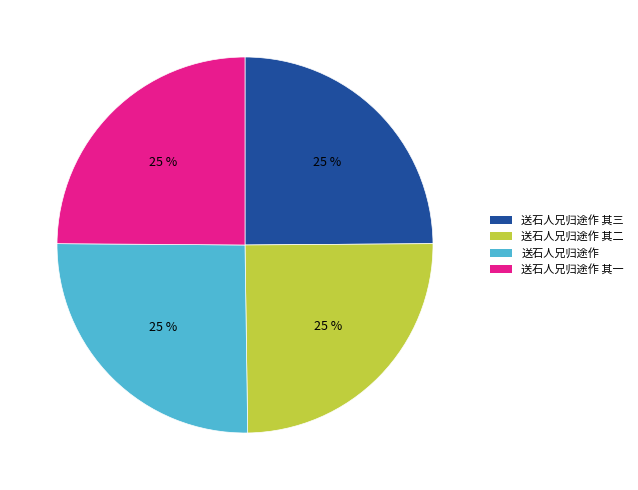

Is it true that 送石人兄归途作 is 25% of the pie?

True